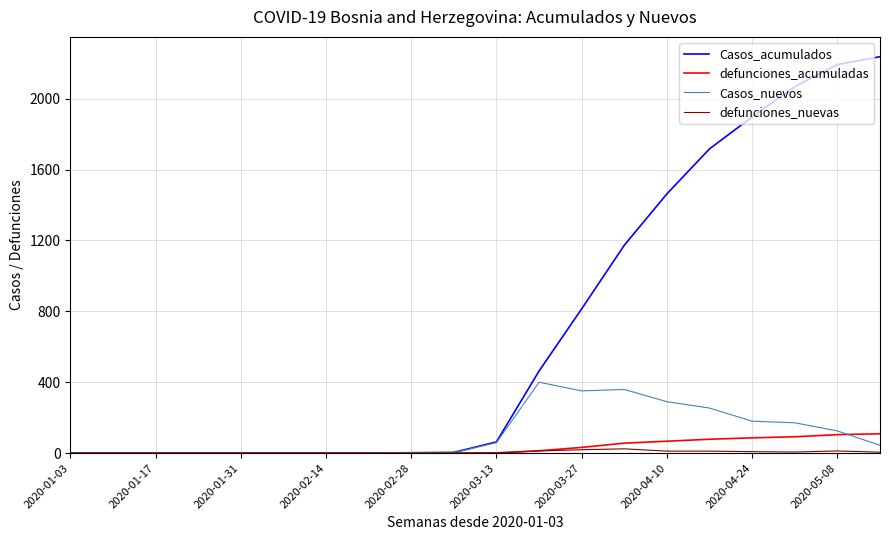

What is the maximum value for defunciones_acumuladas?

109